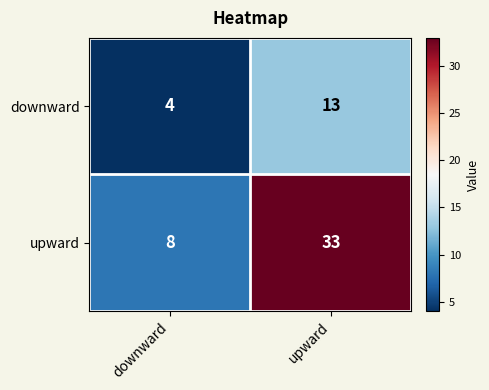

What is the spread (max minus min) of values at upward?

20